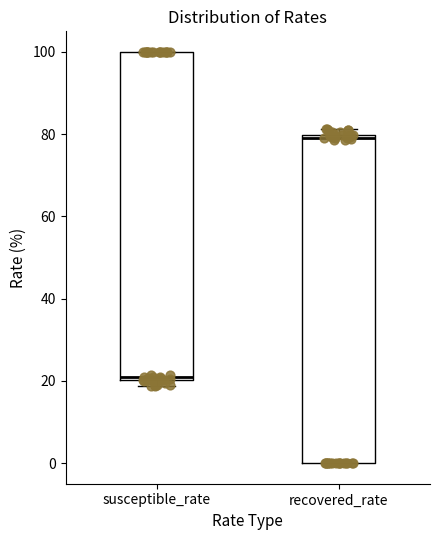

Reading left to right, transcribe this box plot: for each box, give where its median line is, the range the box spans, and where its two whiskers end, as read against the y-axis. The values are not printed on the chart, so give them approximately, as read against the axis.

susceptible_rate: median 20 (just above the box's lower edge), box 20 to 100, whiskers 18 to 100
recovered_rate: median 80 (just below the box's upper edge), box 0 to 80, whiskers 0 to 82